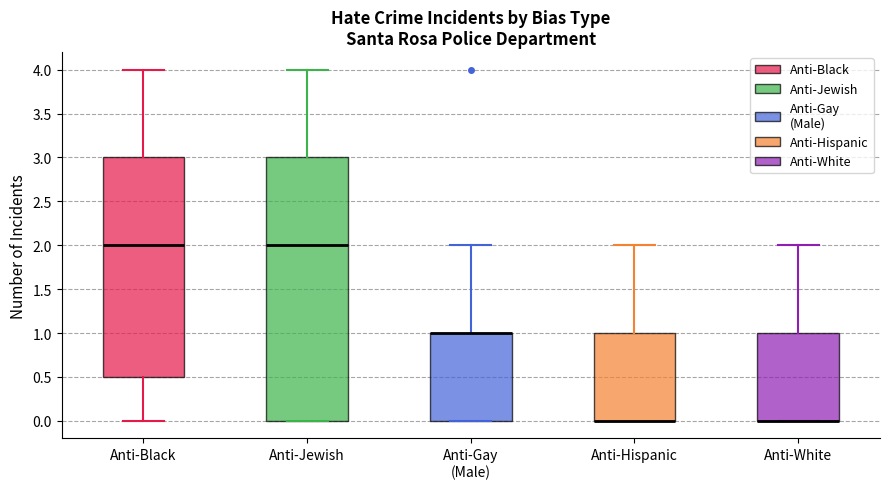

Comparing the boxes themselves (not the whiskers), which one is the tallest?

Anti-Jewish